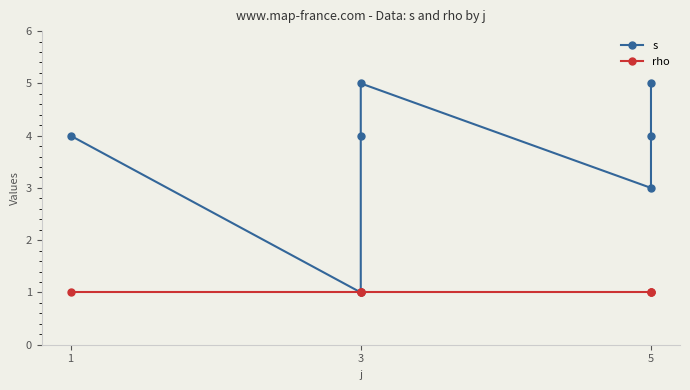

Between 4 and 5, which is larger?

5